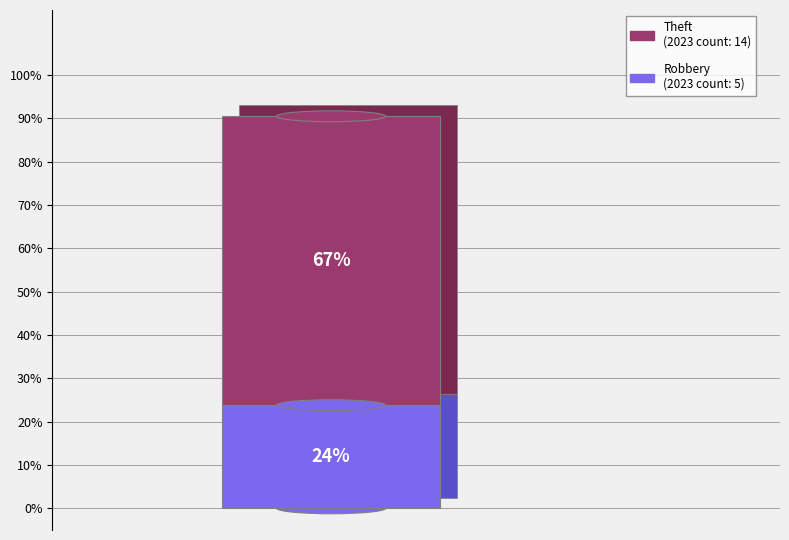

True or false: Homicide accounts for 1% of the total.

False